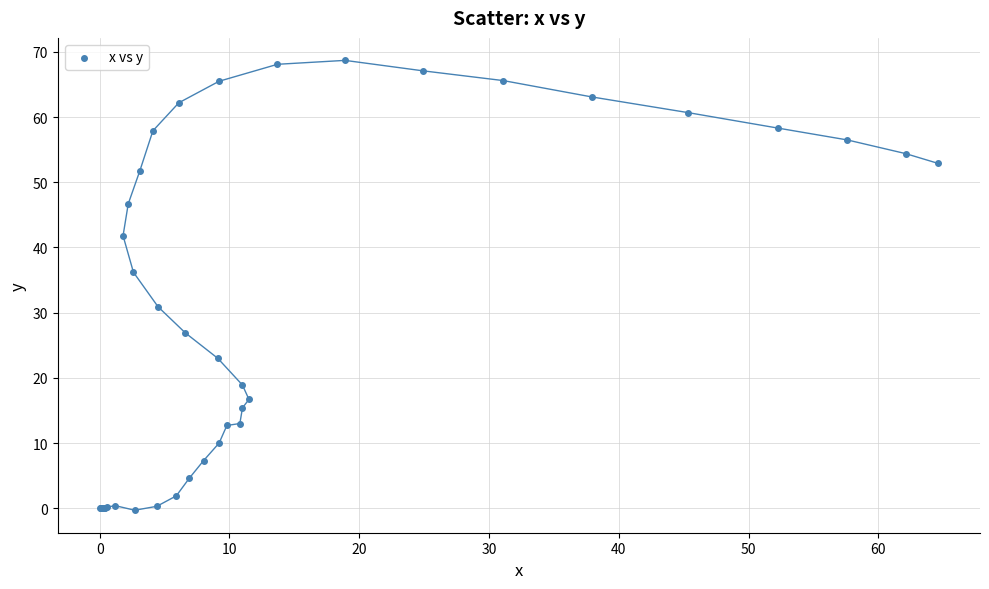

What Y value in the scatter plot is closest to 34?

36.2